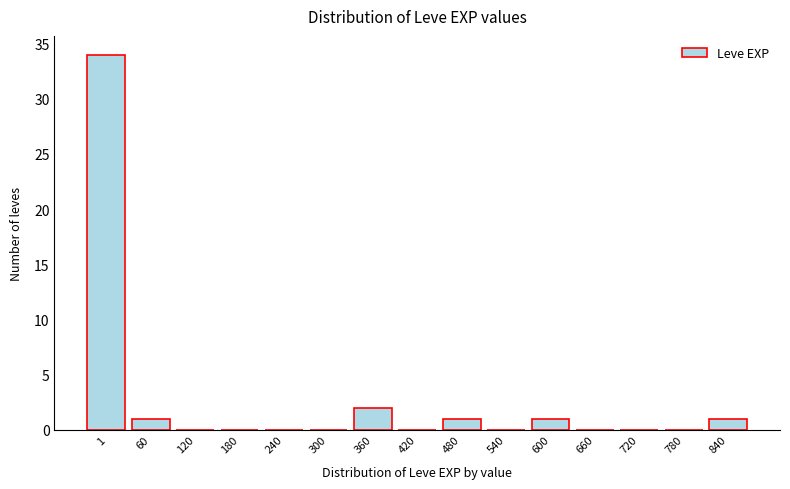

Reading right to left, extract all data points from this chart.

840=1	780=0	720=0	660=0	600=1	540=0	480=1	420=0	360=2	300=0	240=0	180=0	120=0	60=1	1=34